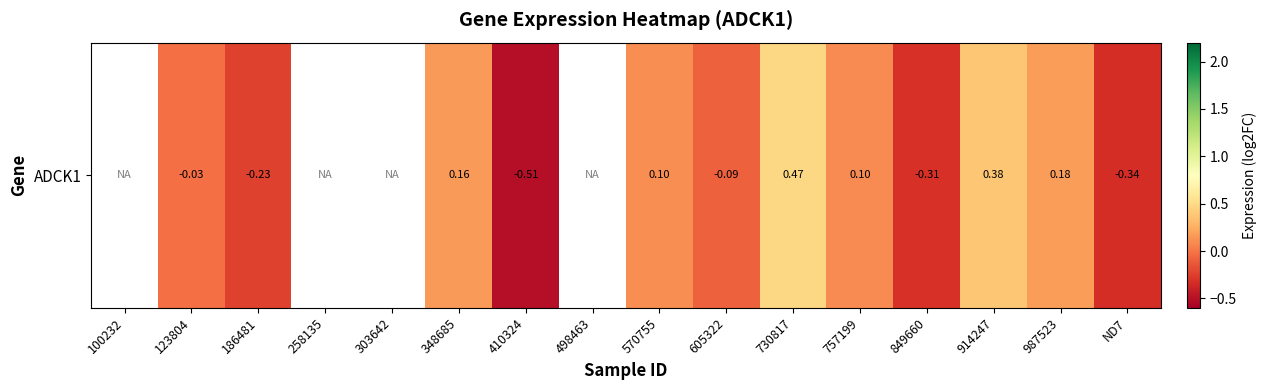

Rank the categories by value from highest to lowest.

100232, 258135, 303642, 498463, 730817, 914247, 987523, 348685, 570755, 757199, 123804, 605322, 186481, 849660, ND7, 410324